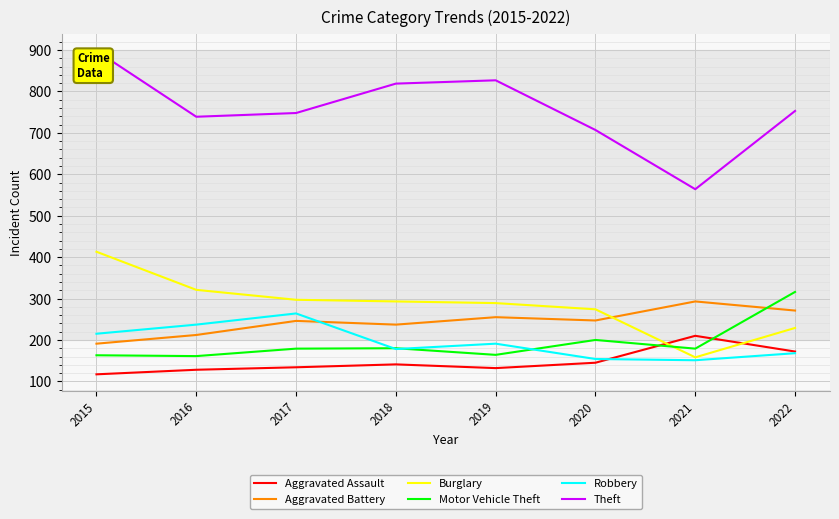

In Robbery, how many points are higher than both neighbors (excluding endpoints)?

2